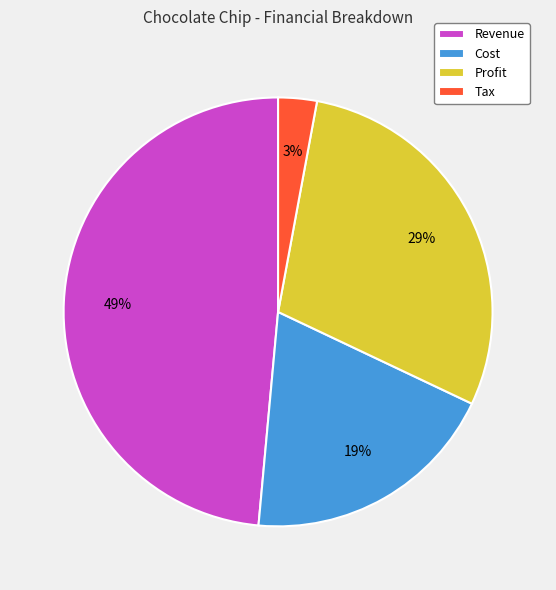

Rank the categories by value from highest to lowest.

Revenue, Profit, Cost, Tax